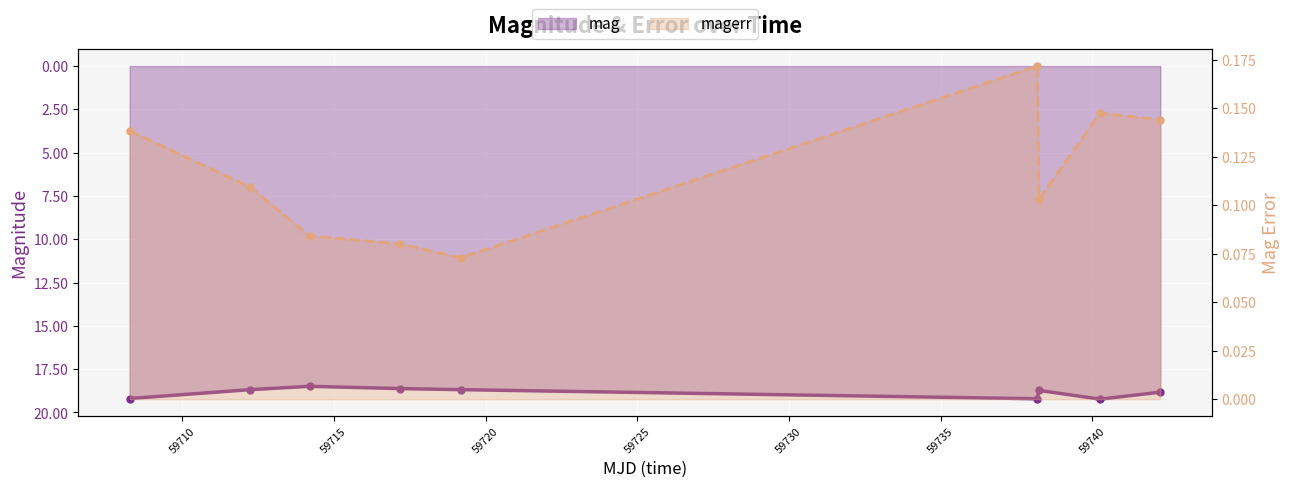

What is the difference between the mag values at 59735 and 59740?

0.5